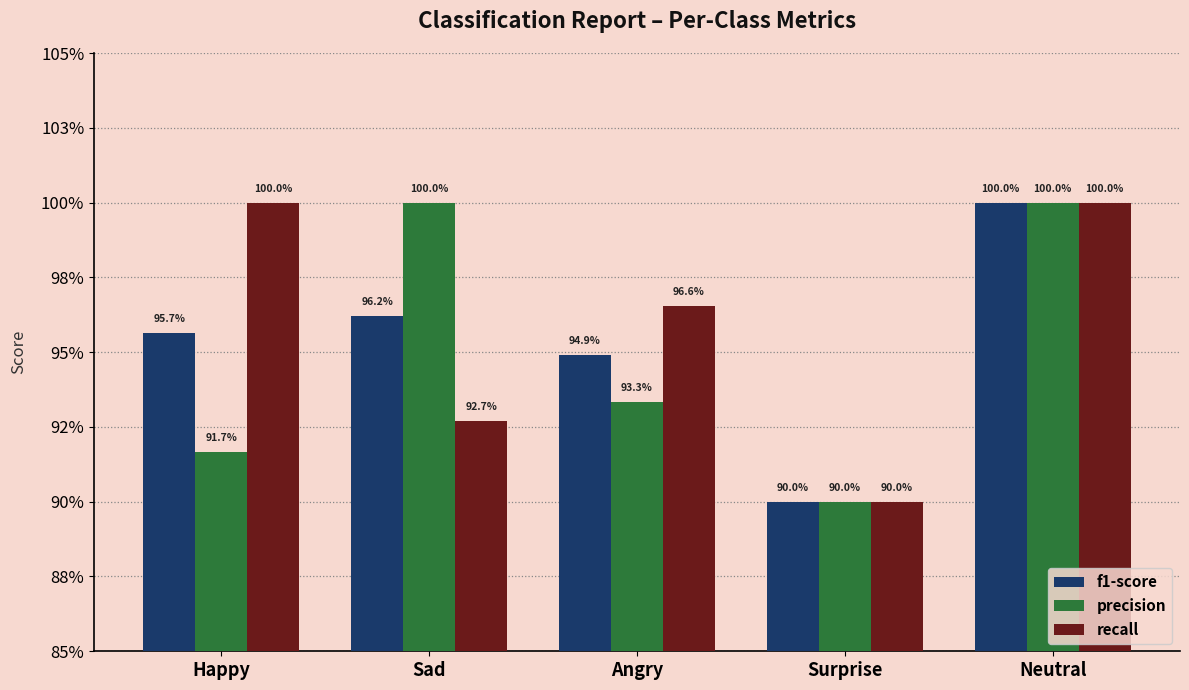

Does the chart contain any negative values?

No